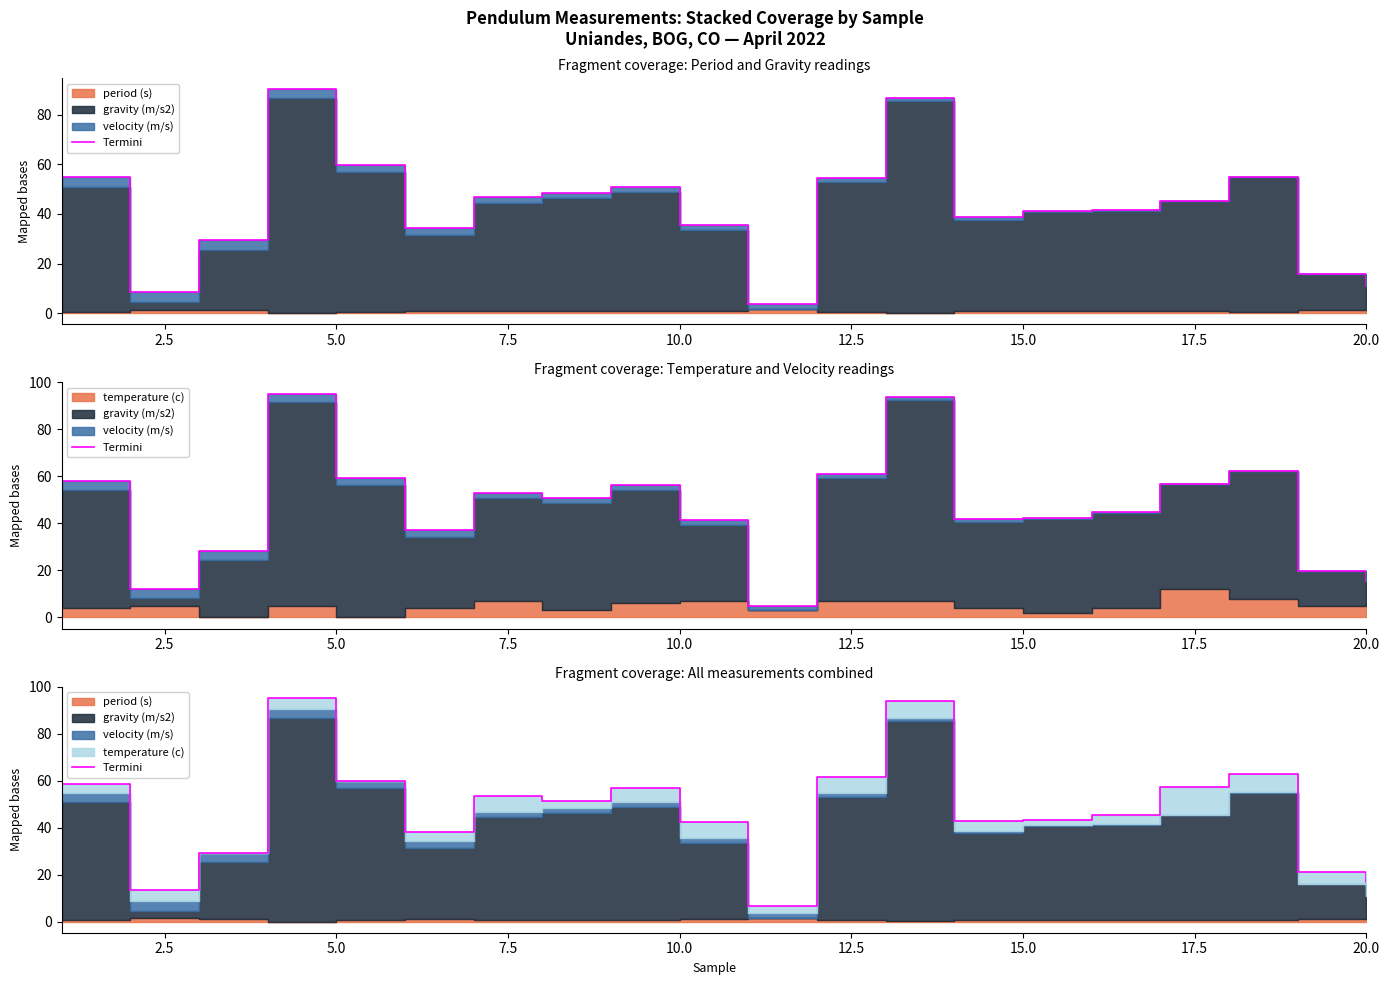

Reading left to right, what are all the values shown in this chart?

58.8	13.6	29.3	95.3	59.9	38.2	53.7	51.4	56.9	42.5	6.5	61.7	93.9	42.7	43.1	45.5	57.4	63.0	20.9	17.0